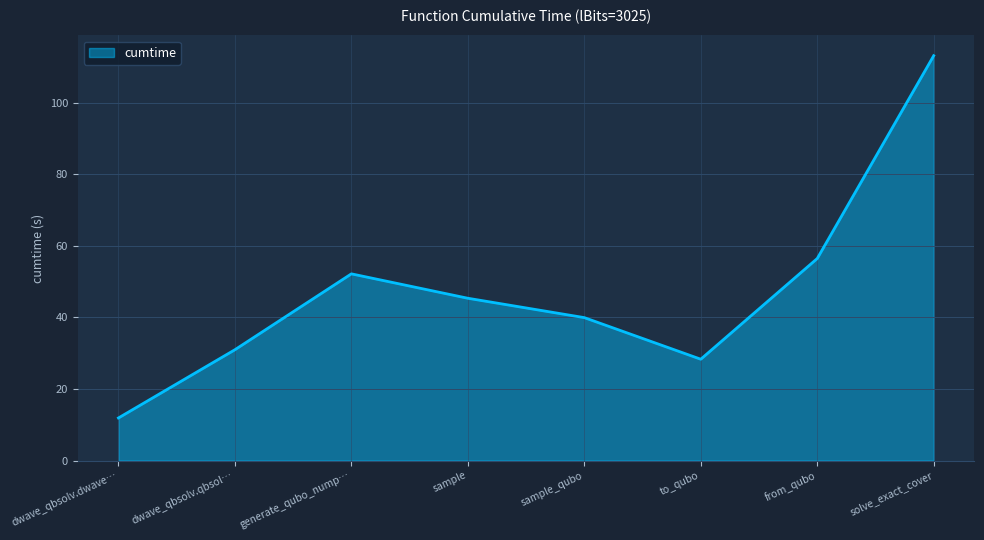

What is the ratio of the value at dwave_qbsolv.qbsol… to the value at sample_qubo?

0.8